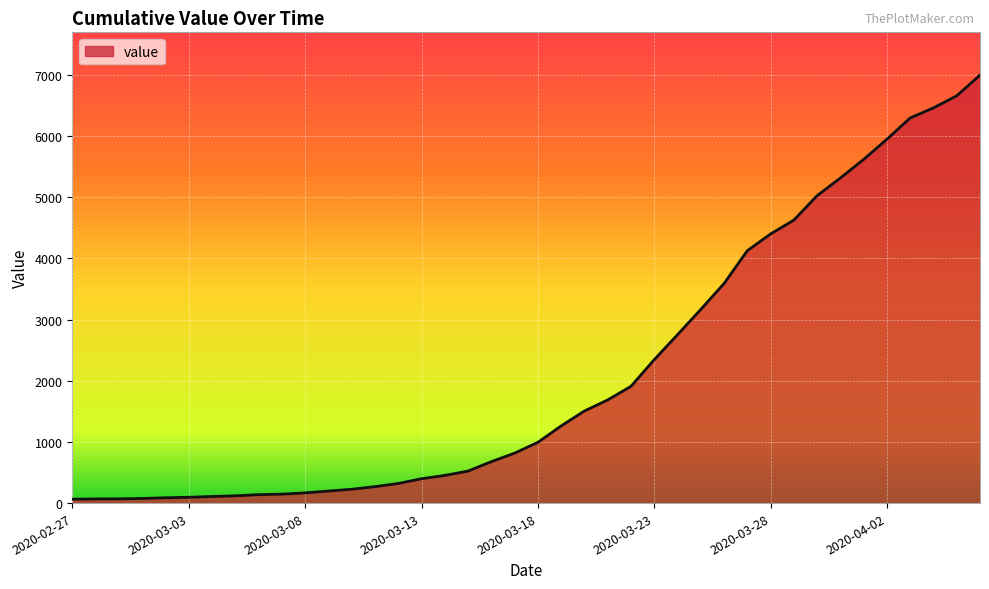

Reading left to right, what are all the values shown in this chart?

2020-02-27=64	2020-02-28=68	2020-02-29=69	2020-03-01=76	2020-03-02=87	2020-03-03=95	2020-03-04=108	2020-03-05=119	2020-03-06=138	2020-03-07=146	2020-03-08=167	2020-03-09=197	2020-03-10=226	2020-03-11=269	2020-03-12=320	2020-03-13=398	2020-03-14=452	2020-03-15=523	2020-03-16=677	2020-03-17=816	2020-03-18=993	2020-03-19=1261	2020-03-20=1505	2020-03-21=1686	2020-03-22=1908	2020-03-23=2344	2020-03-24=2752	2020-03-25=3165	2020-03-26=3589	2020-03-27=4125	2020-03-28=4399	2020-03-29=4625	2020-03-30=5025	2020-03-31=5314	2020-04-01=5617	2020-04-02=5947	2020-04-03=6295	2020-04-04=6460	2020-04-05=6657	2020-04-06=6995